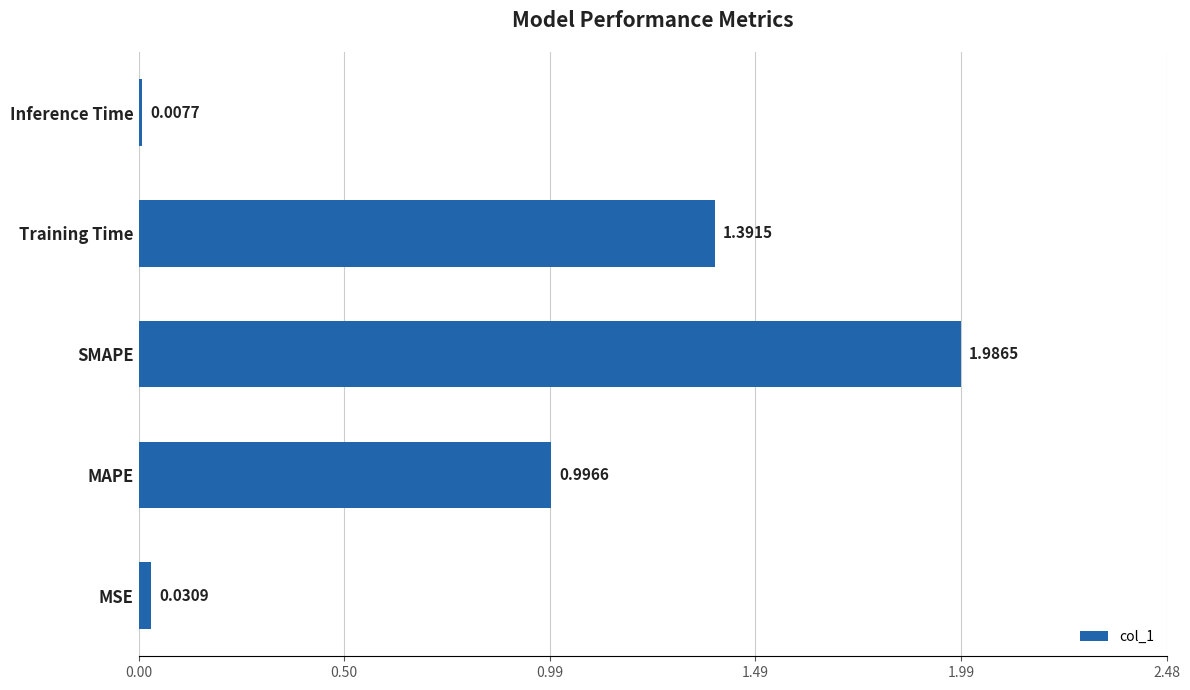

Which has a higher value, Inference Time or MAPE?

MAPE